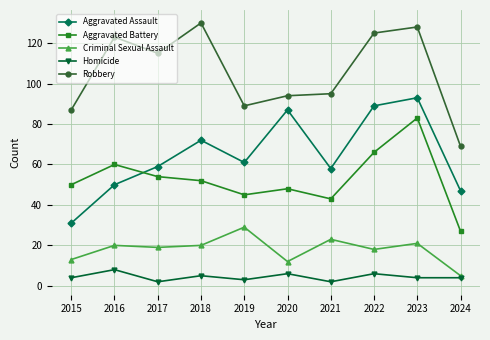

At which category does Aggravated Assault reach its first local peak?

2018